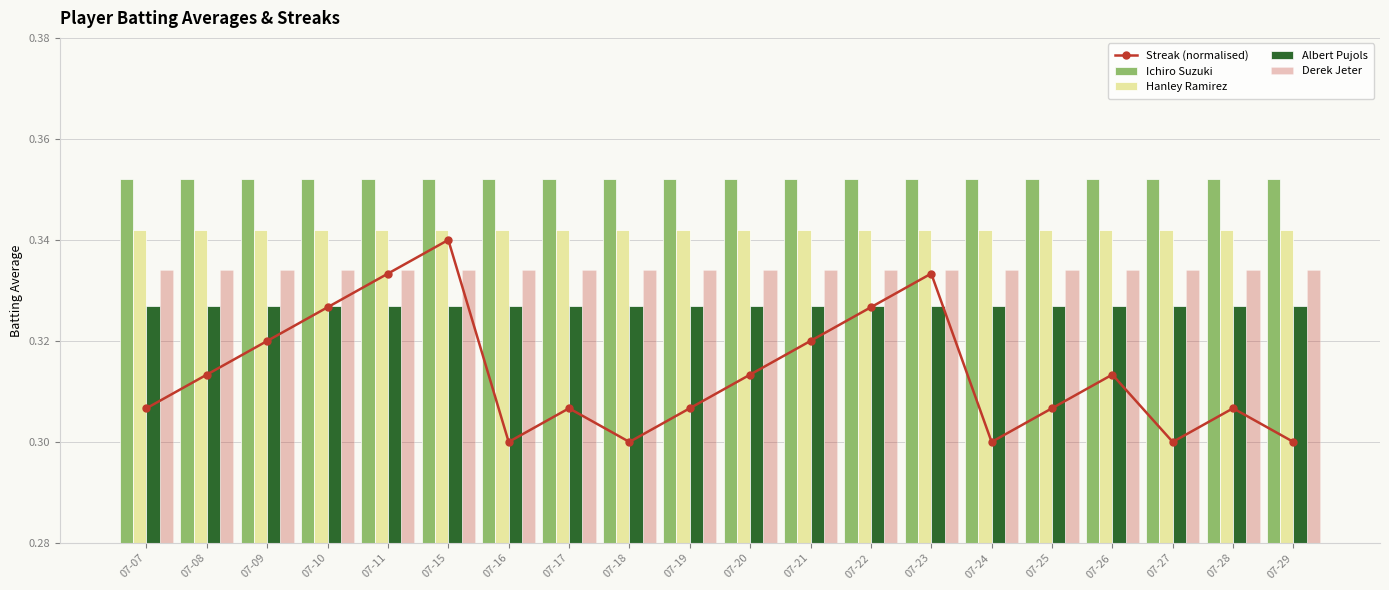

What is the value of the Derek Jeter bar at the 11th from the left?

0.3